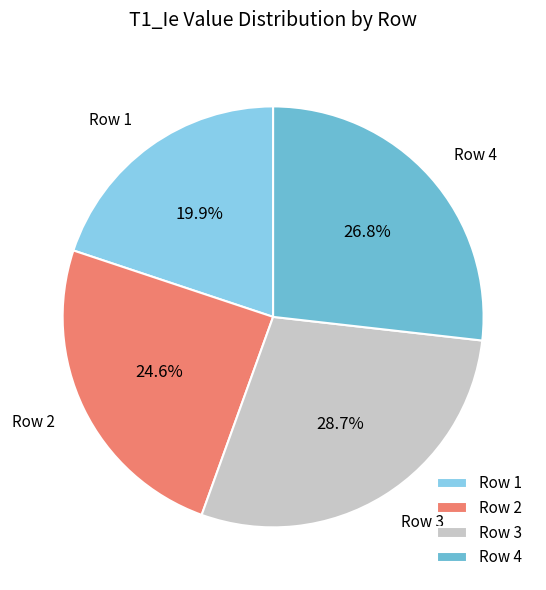

Is the sum of Row 2 and Row 1 greater than half?

No